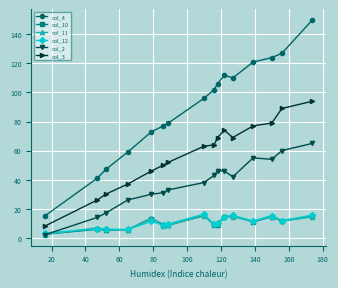

True or false: col_4 and col_10 cross at least once.

False